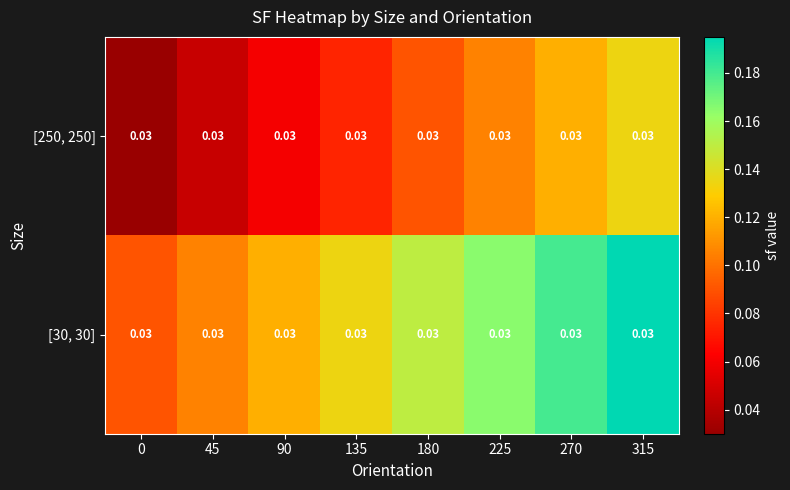

Is it true that [250, 250] equals 0.2 at 315?

False